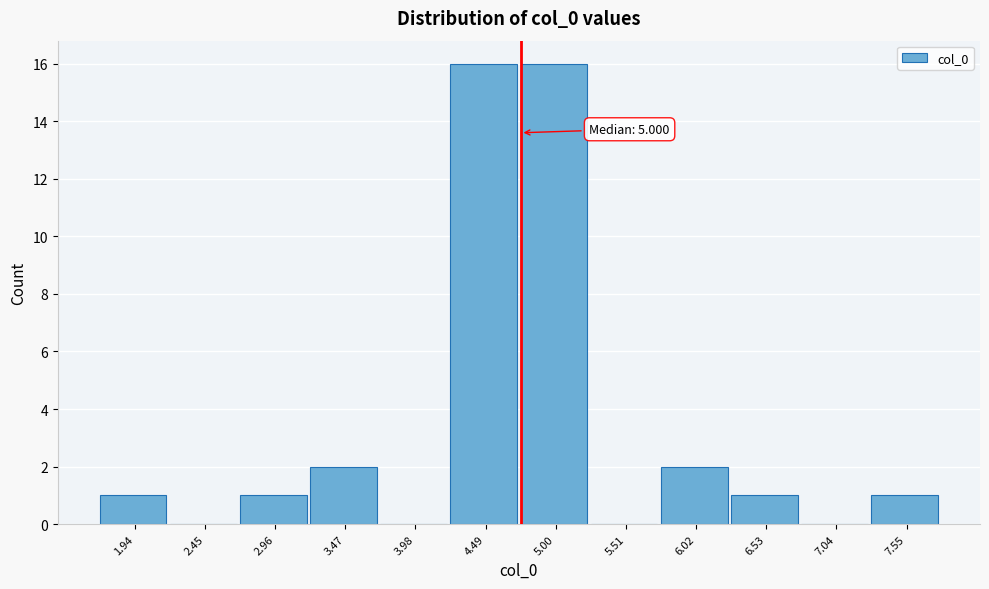

Reading right to left, what are all the values shown in this chart?

7.55=1	7.04=0	6.53=1	6.02=2	5.51=0	5.00=16	4.49=16	3.98=0	3.47=2	2.96=1	2.45=0	1.94=1